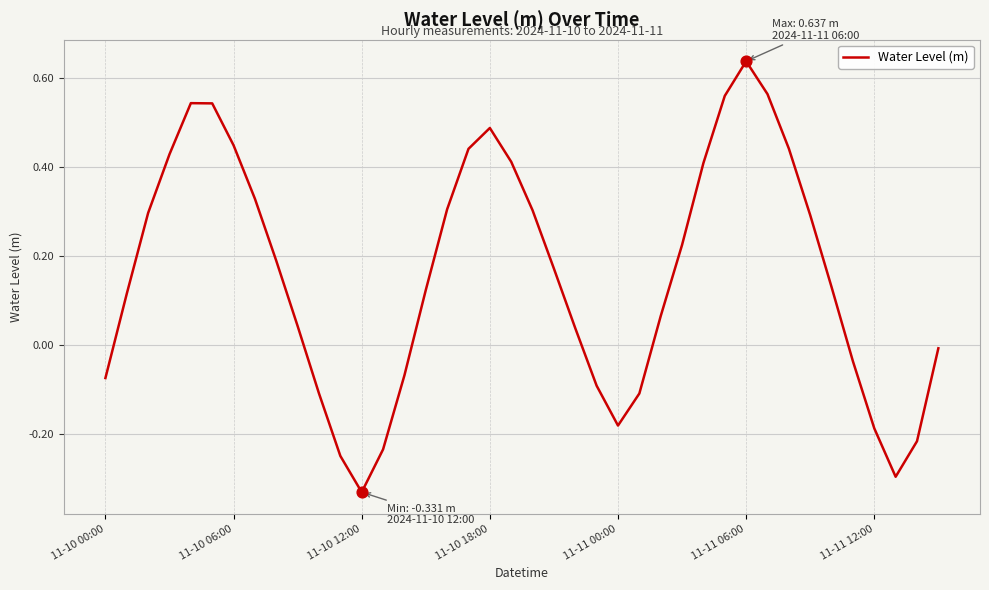

What is the difference between the maximum and minimum values?

1.0